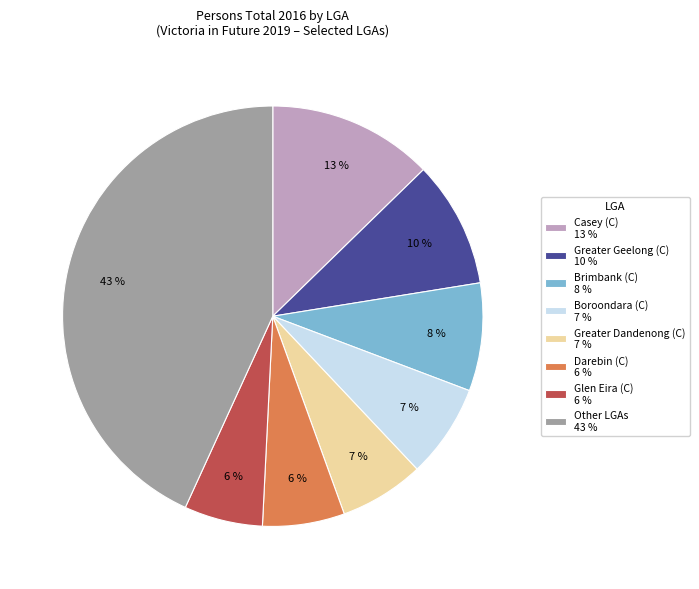

To the nearest percent, what is the difference between the largest and smallest slice percentages?

37%